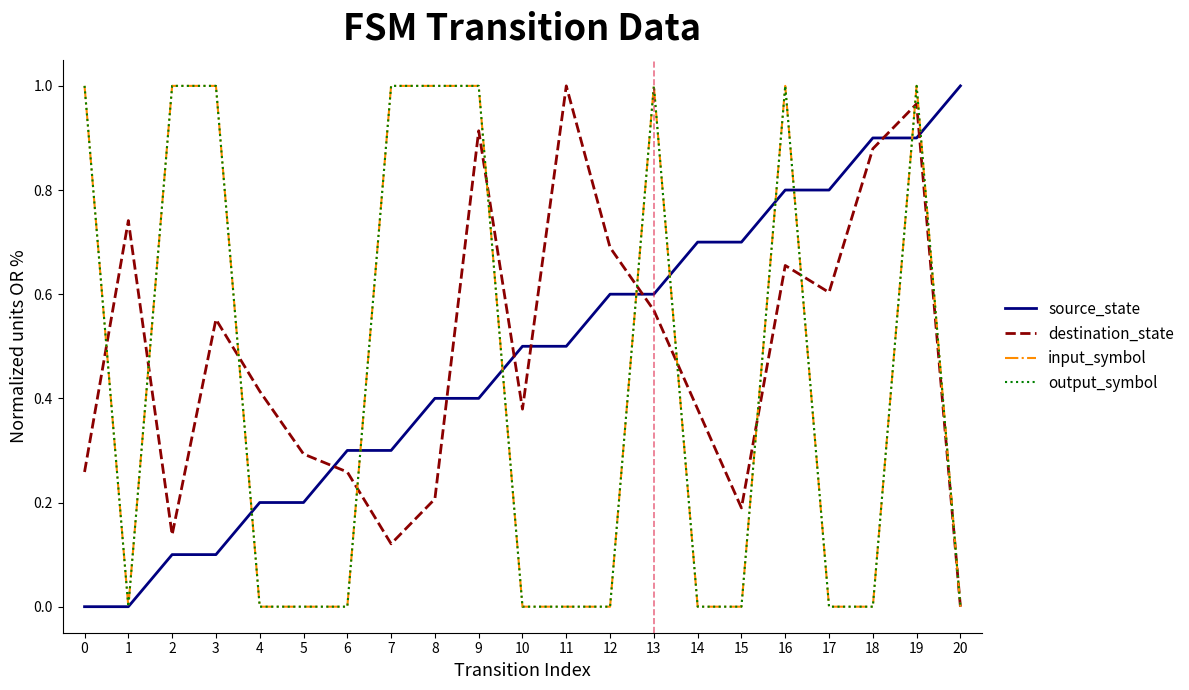

What is the sum of the destination_state values at 2 and 15?

0.3